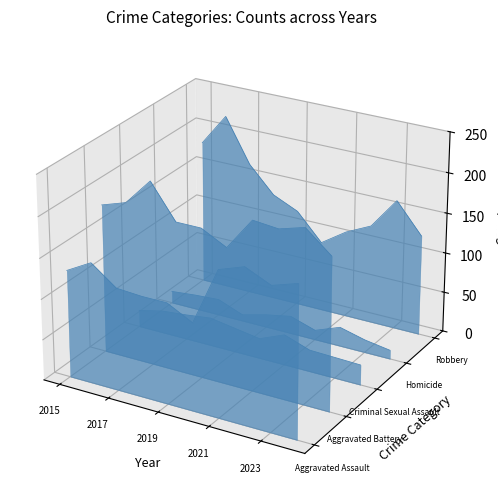

List the series in order of their peak value, highest first.

Robbery, Aggravated Battery, Aggravated Assault, Homicide, Criminal Sexual Assault